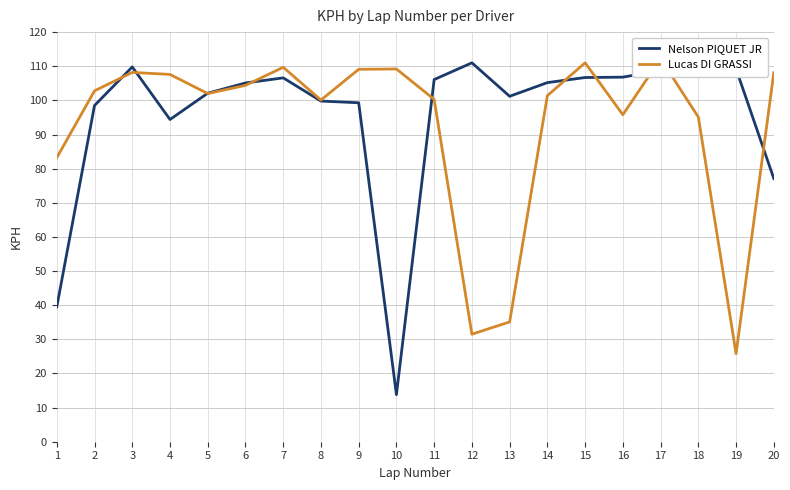

What is the difference between the maximum and minimum values in the Lucas DI GRASSI series?

86.4